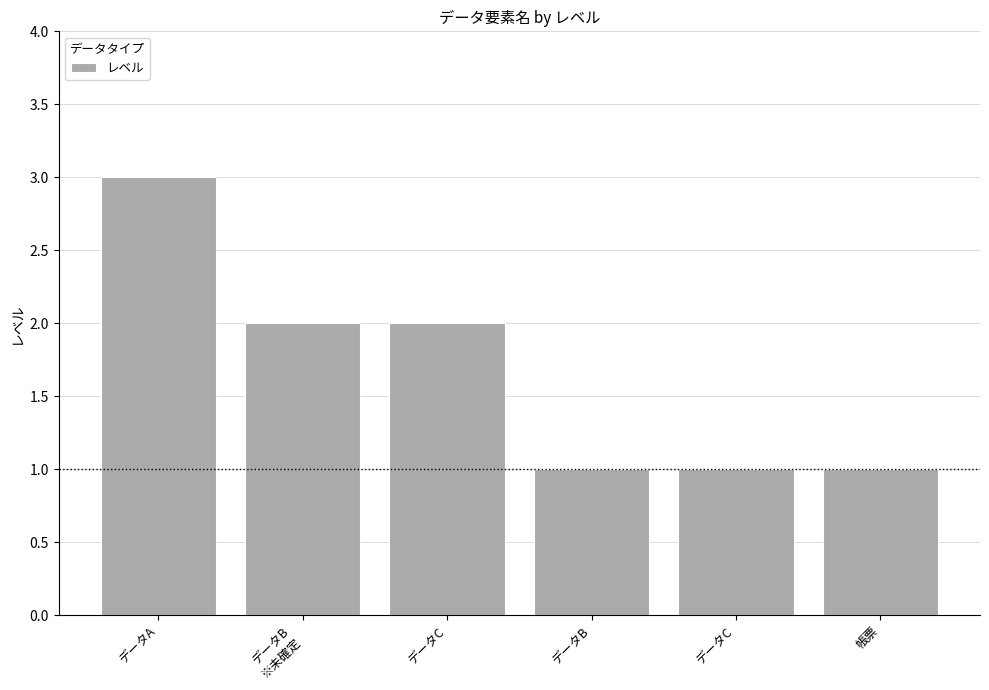

Does the chart contain any negative values?

No